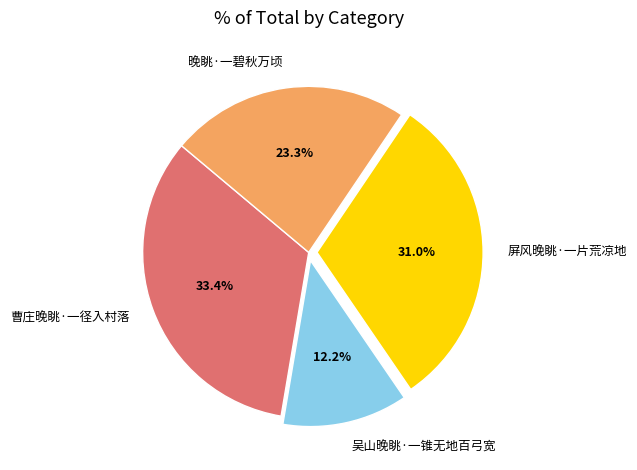

To the nearest percent, what portion does 吴山晚眺·一锥无地百弓宽 represent?

12%